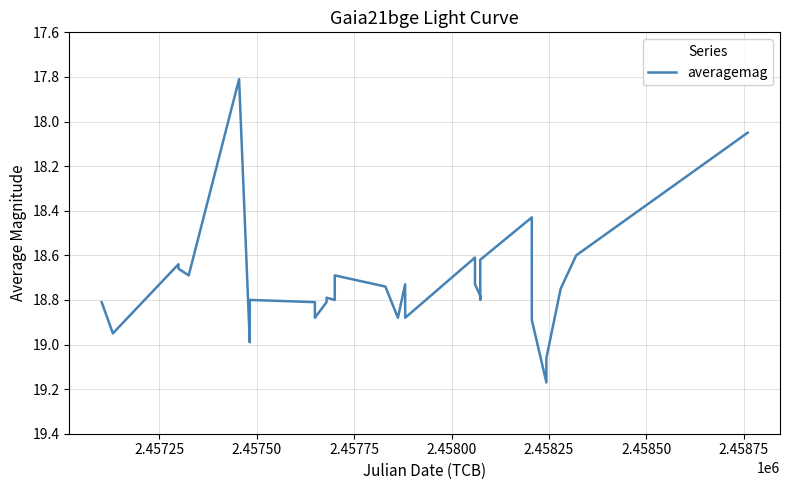

What is the smallest value displayed?

17.8